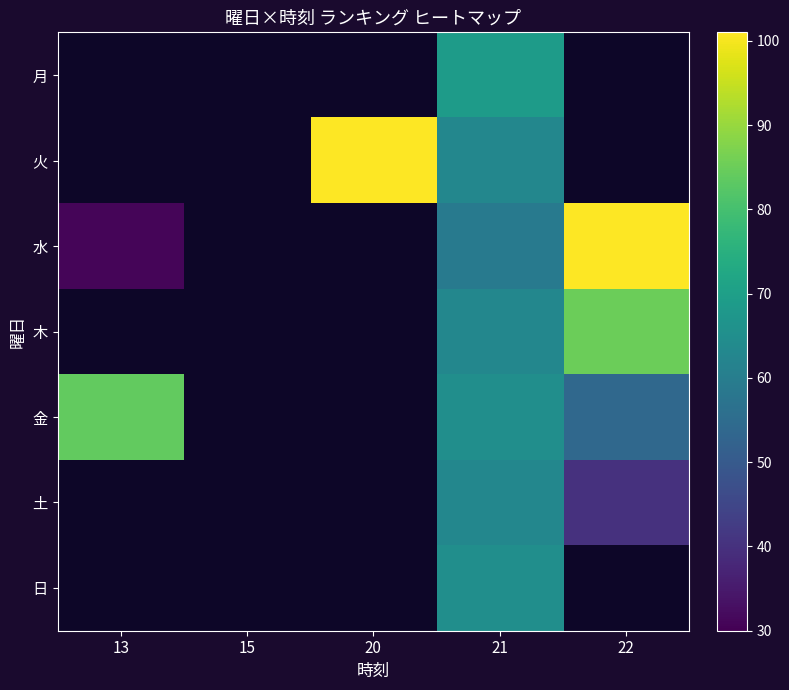

At which label is 水 closest to 66?

21